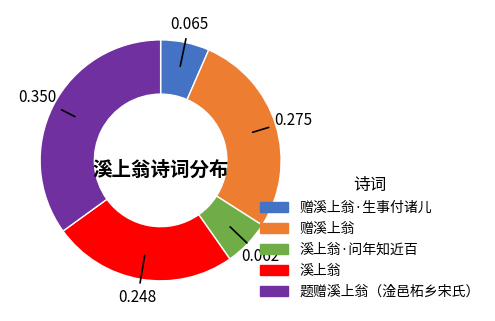

Which has a higher value, 溪上翁 or 赠溪上翁?

赠溪上翁